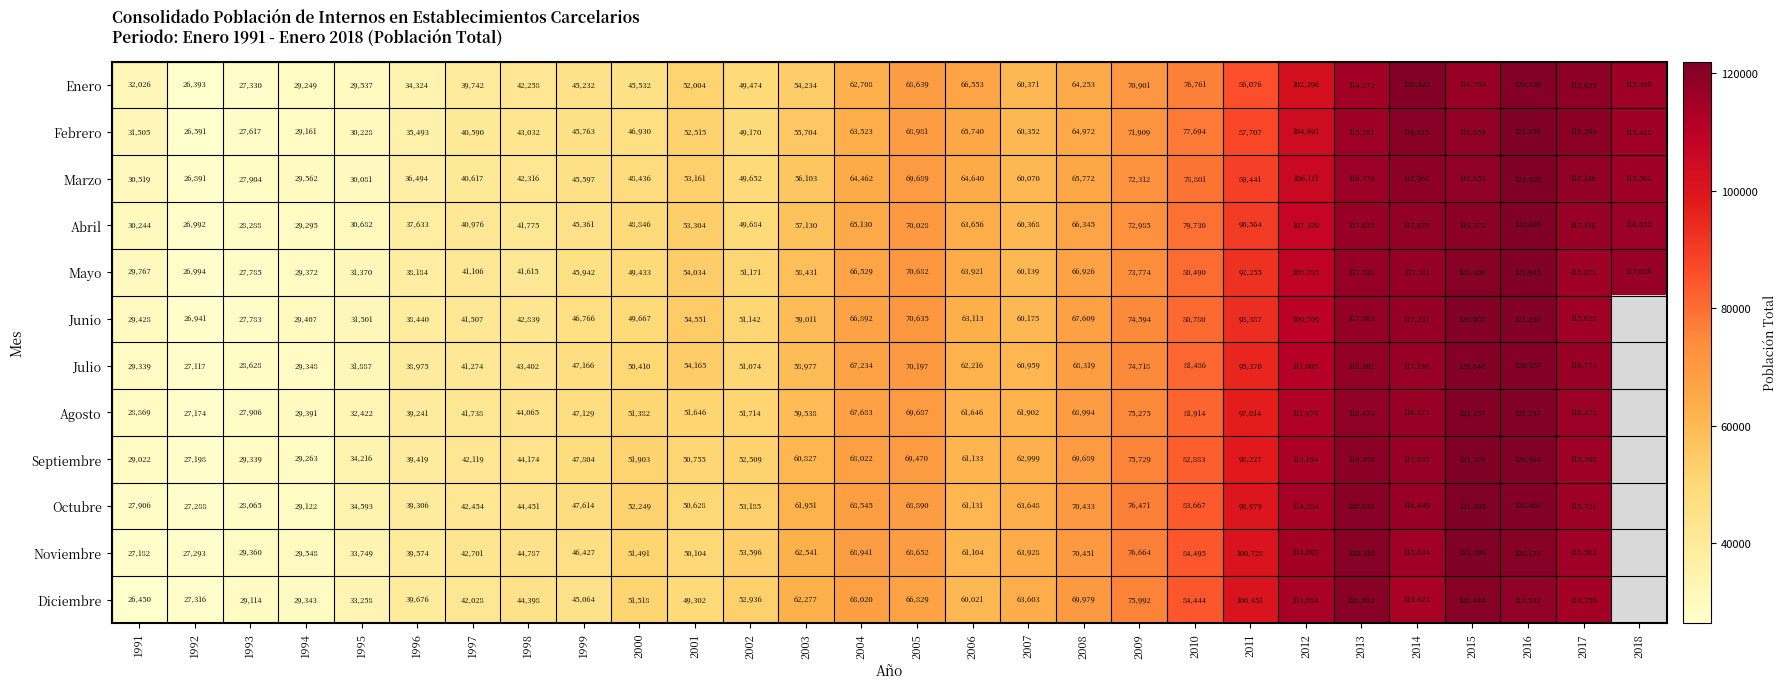

Is the value of Diciembre at 2006 greater than the value of Noviembre at 1999?

Yes